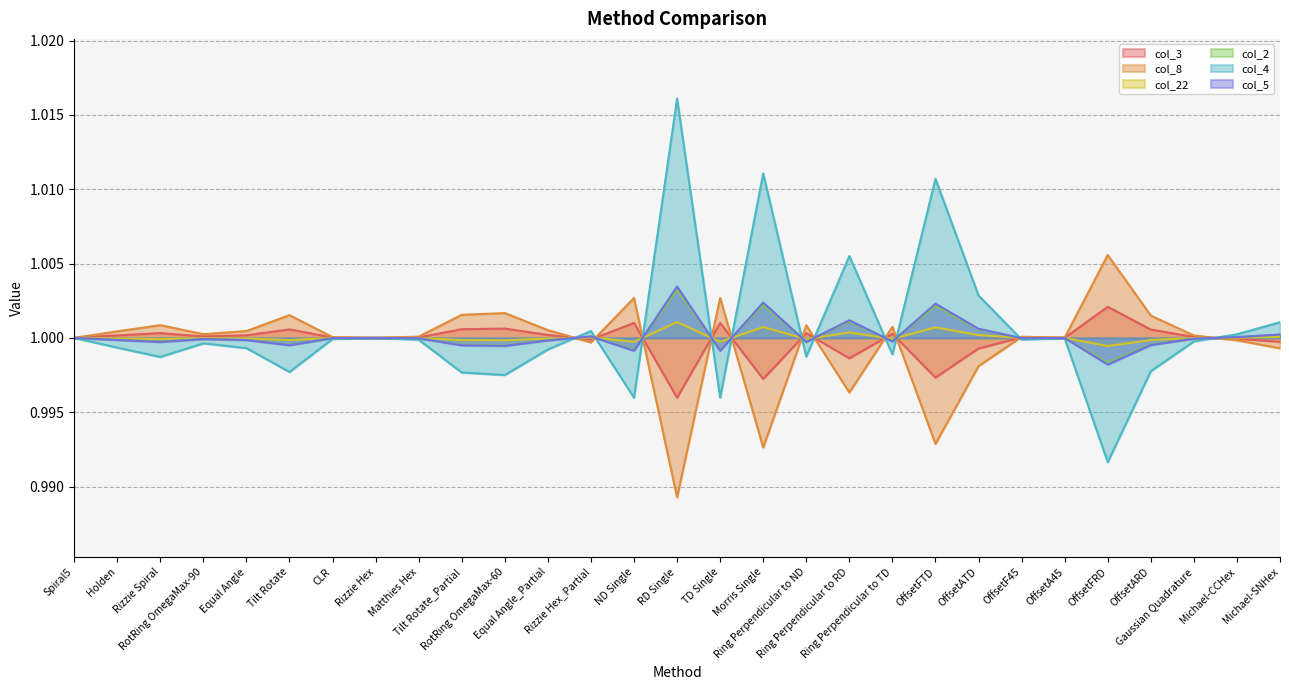

At how many categories does at least one series exceed 1?

29